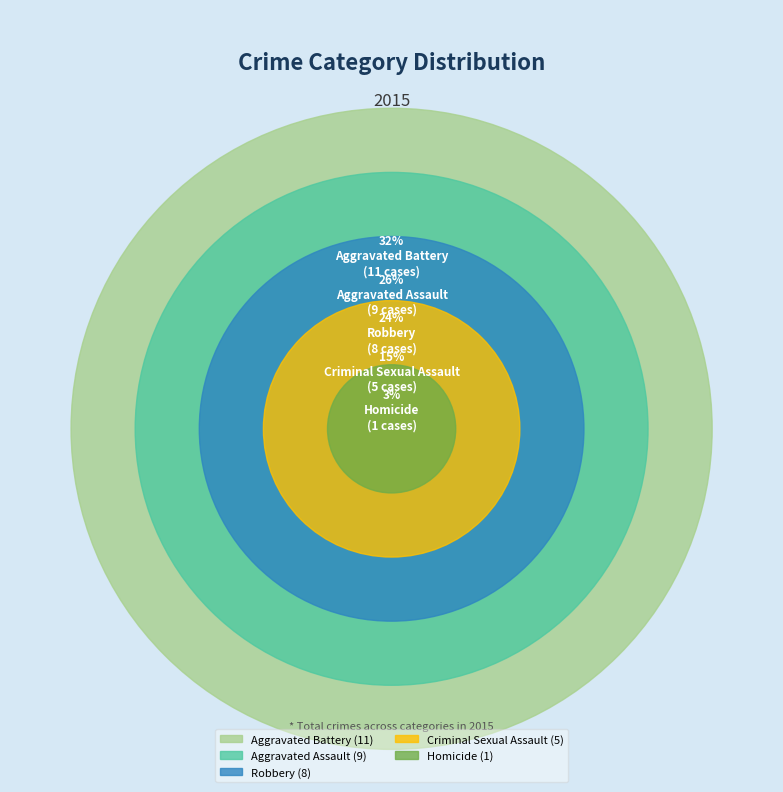

Count the number of slices in the pie.

5